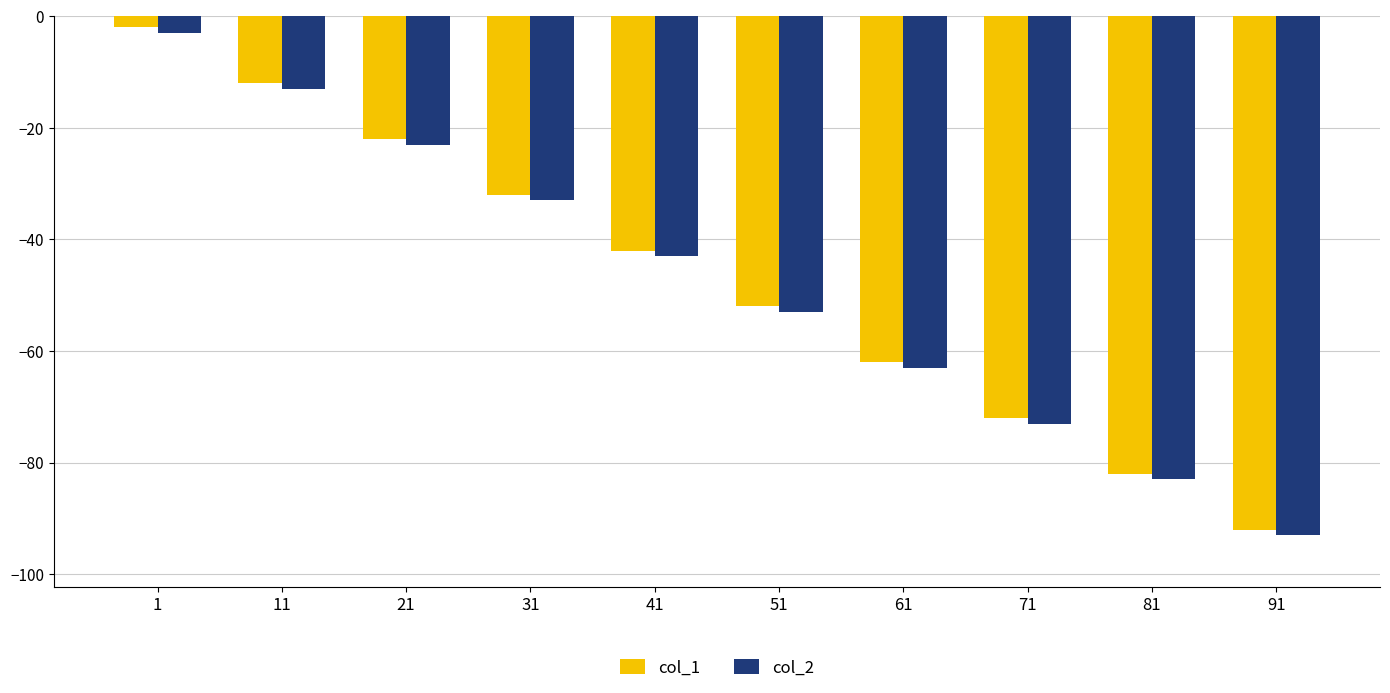

At which label does col_1 reach its minimum?

91